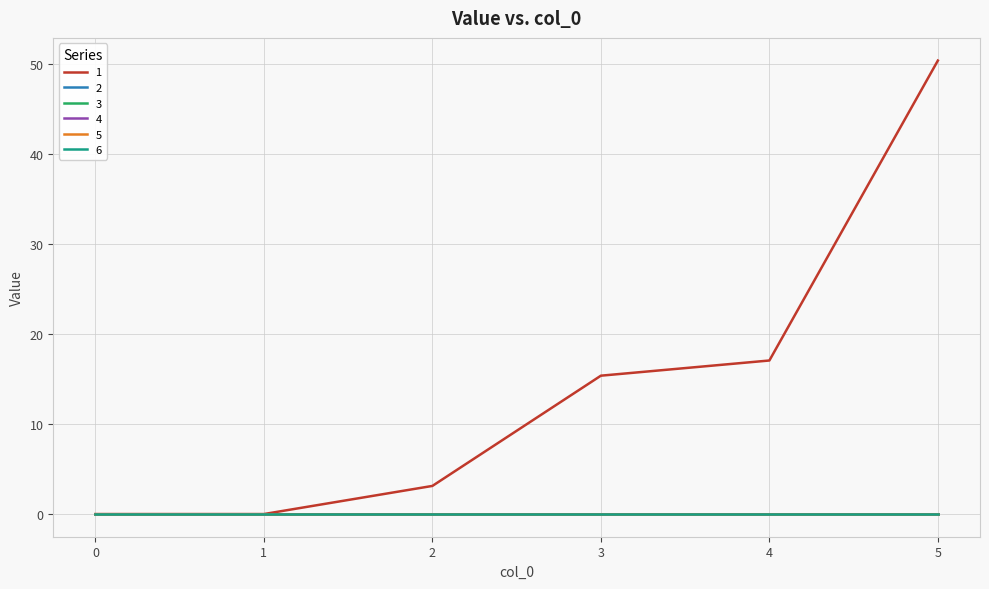

Does the chart display data point markers on the line(s)?

No